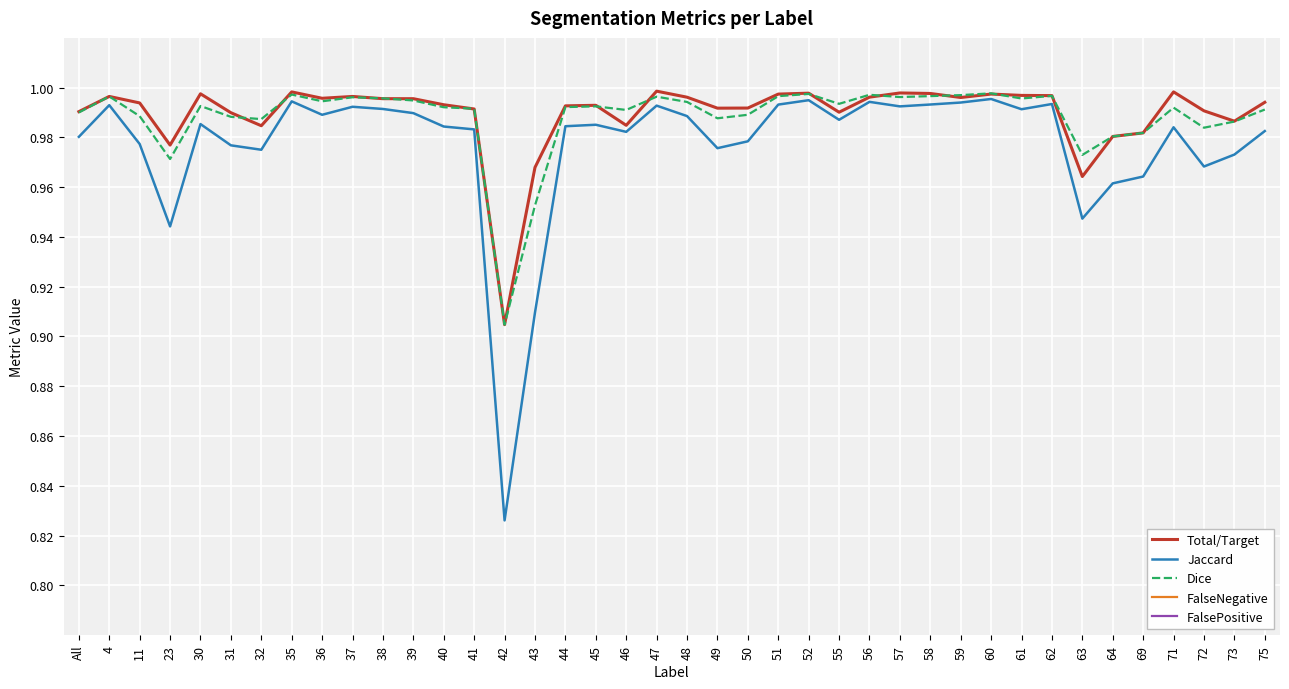

Reading right to left, list all the values displayed in this chart.

Total/Target: 1.0	1.0	1.0	1.0	1.0	1.0	1.0	1.0	1.0	1.0	1.0	1.0	1.0	1.0	1.0	1.0	1.0	1.0	1.0	1.0	1.0	1.0	1.0	1.0	1.0	0.9	1.0	1.0	1.0	1.0	1.0	1.0	1.0	1.0	1.0	1.0	1.0	1.0	1.0	1.0
Jaccard: 1.0	1.0	1.0	1.0	1.0	1.0	0.9	1.0	1.0	1.0	1.0	1.0	1.0	1.0	1.0	1.0	1.0	1.0	1.0	1.0	1.0	1.0	1.0	1.0	0.9	0.8	1.0	1.0	1.0	1.0	1.0	1.0	1.0	1.0	1.0	1.0	0.9	1.0	1.0	1.0
Dice: 1.0	1.0	1.0	1.0	1.0	1.0	1.0	1.0	1.0	1.0	1.0	1.0	1.0	1.0	1.0	1.0	1.0	1.0	1.0	1.0	1.0	1.0	1.0	1.0	1.0	0.9	1.0	1.0	1.0	1.0	1.0	1.0	1.0	1.0	1.0	1.0	1.0	1.0	1.0	1.0
FalseNegative: 0.0	0.0	0.0	0.0	0.0	0.0	0.0	0.0	0.0	0.0	0.0	0.0	0.0	0.0	0.0	0.0	0.0	0.0	0.0	0.0	0.0	0.0	0.0	0.0	0.0	0.1	0.0	0.0	0.0	0.0	0.0	0.0	0.0	0.0	0.0	0.0	0.0	0.0	0.0	0.0
FalsePositive: 0.0	0.0	0.0	0.0	0.0	0.0	0.0	0.0	0.0	0.0	0.0	0.0	0.0	0.0	0.0	0.0	0.0	0.0	0.0	0.0	0.0	0.0	0.0	0.0	0.1	0.1	0.0	0.0	0.0	0.0	0.0	0.0	0.0	0.0	0.0	0.0	0.0	0.0	0.0	0.0